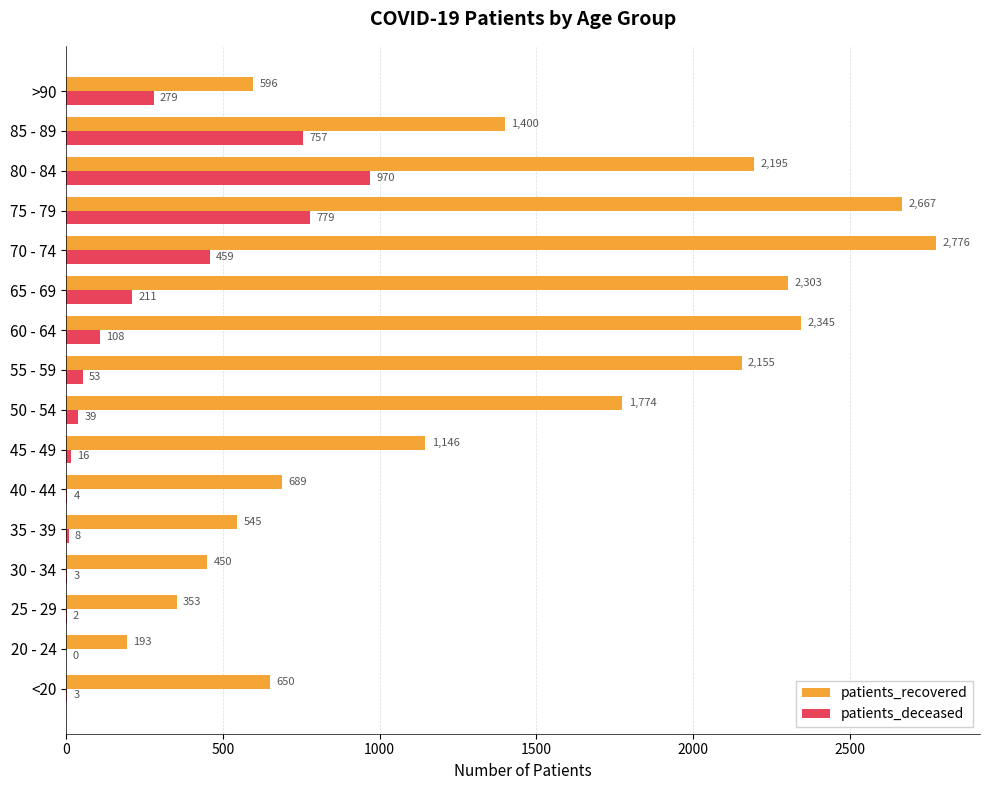

Which series changed the most between 60 - 64 and 70 - 74?

patients_recovered